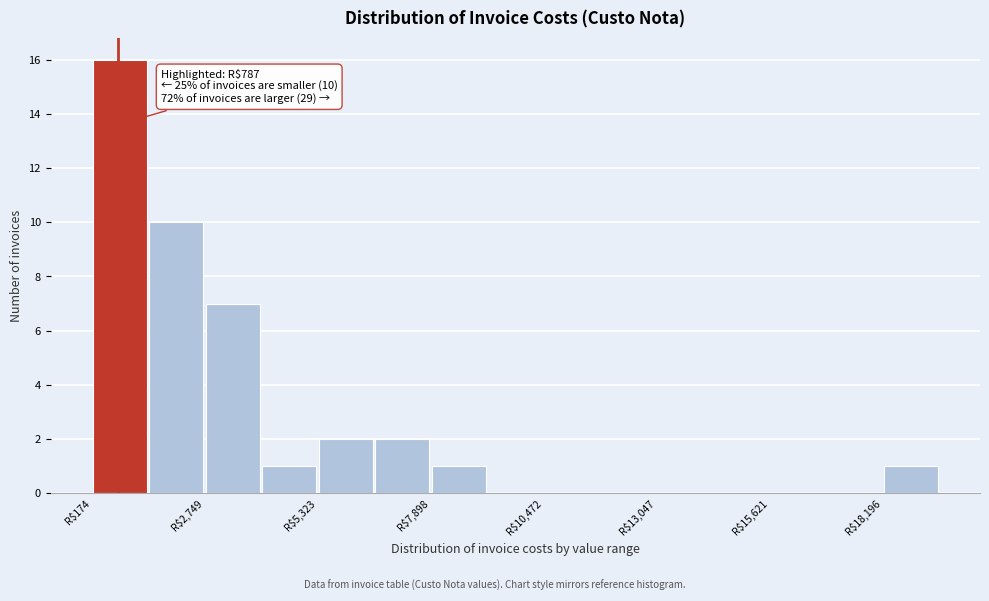

Around what value on the x-axis is the tallest bar? Give the approximate position of its centre, as read against the axis.

1000